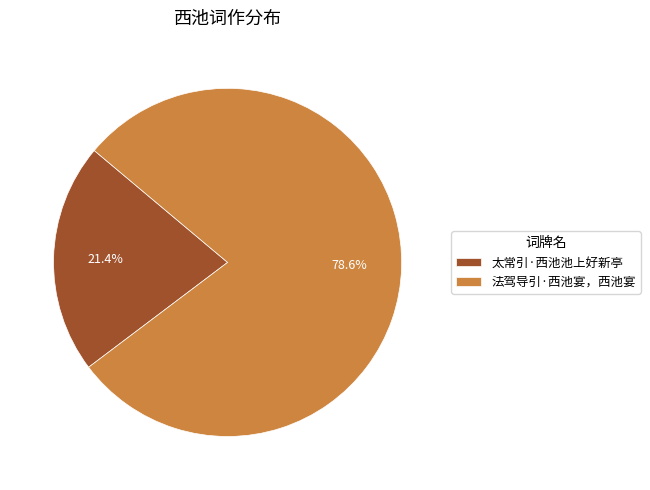

Approximately how many times larger is the value at 太常引·西池池上好新亭 compared to 法驾导引·西池宴，西池宴?

0.3